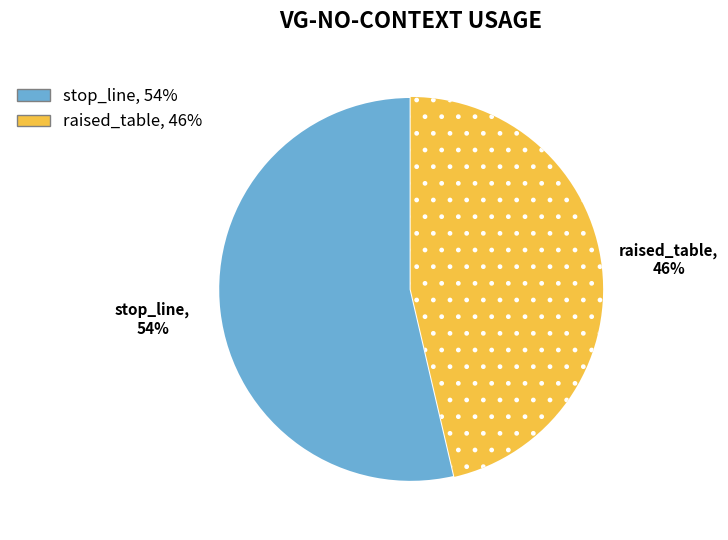

What is the smallest slice in the pie chart?

raised_table